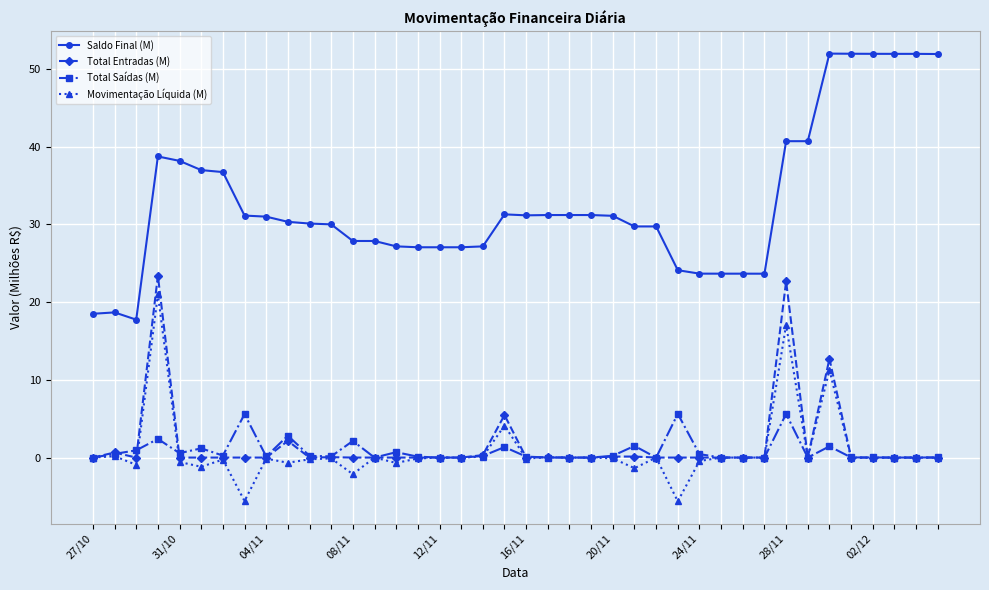

Count the number of data series in this chart.

4